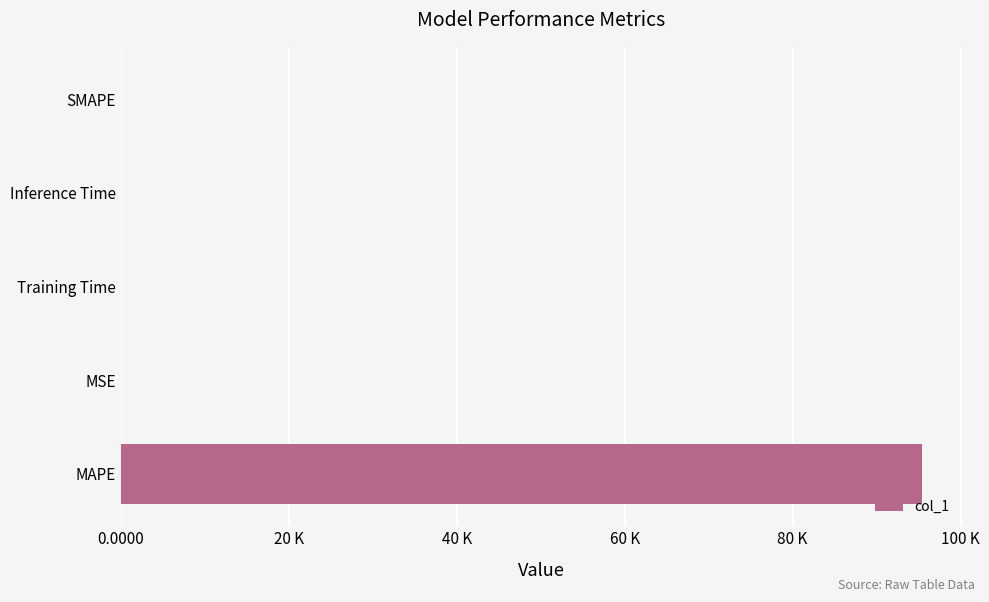

How many values exceed 0?

4